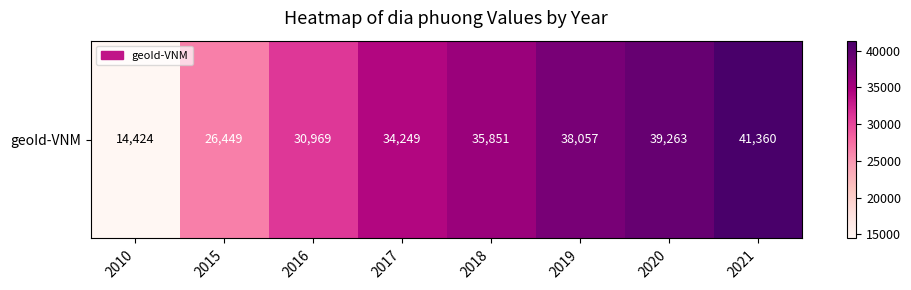

What is the average value?

32578